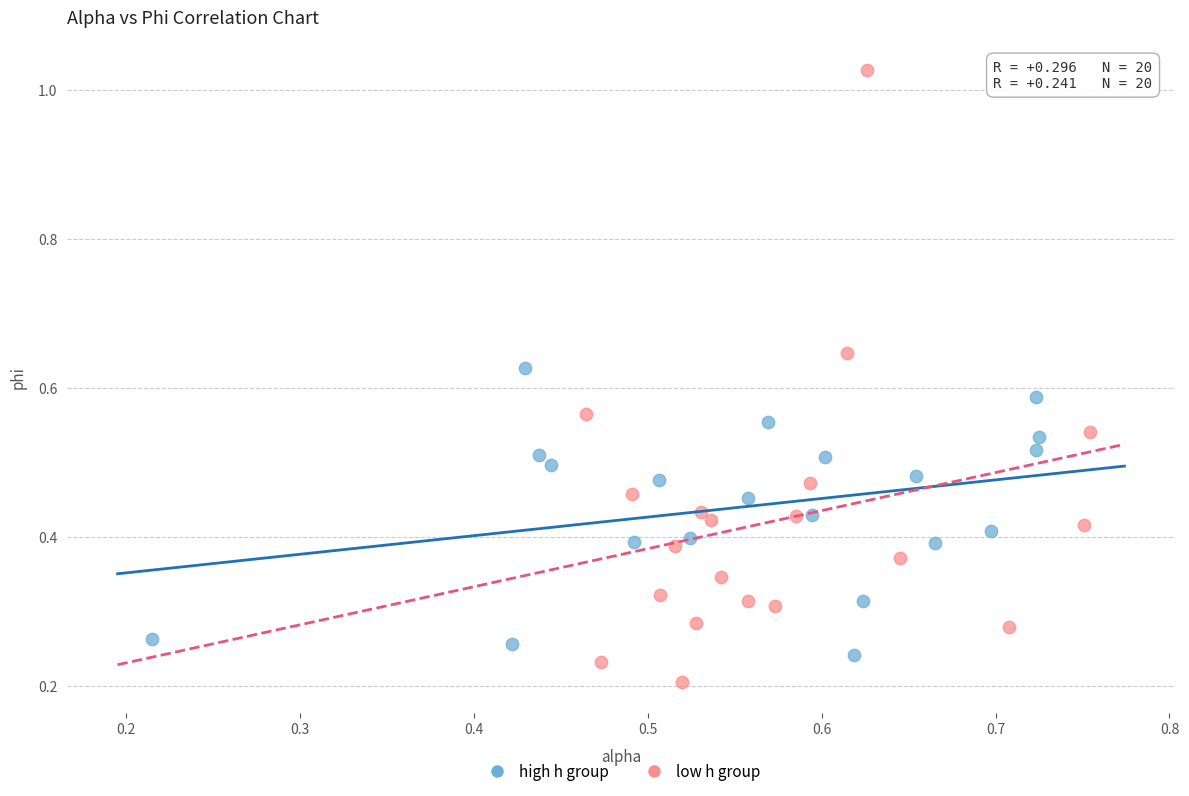

What are all the series names shown in the legend?

high h group, low h group